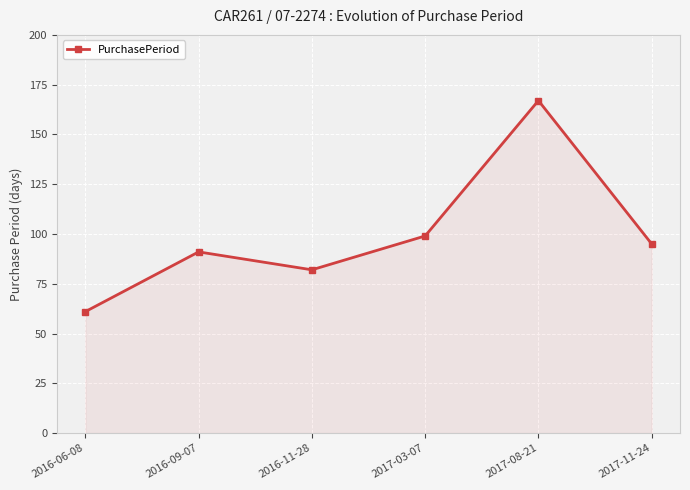

How many categories are shown in the chart?

6